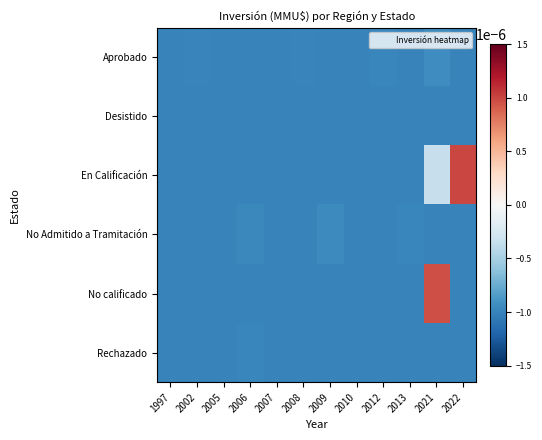

How many categories are shown in the chart?

12